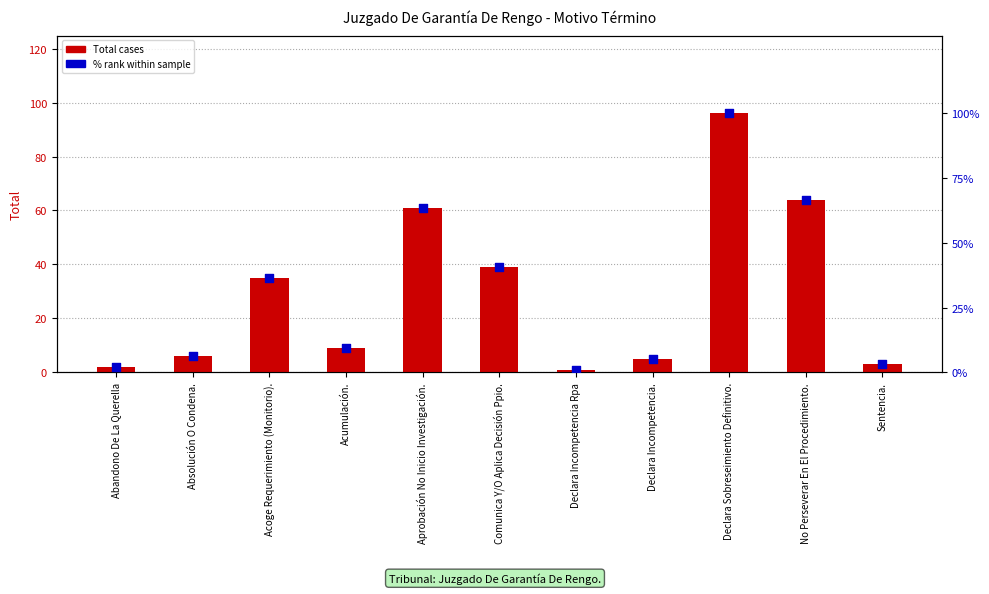

At how many categories does at least one series exceed 72?

1